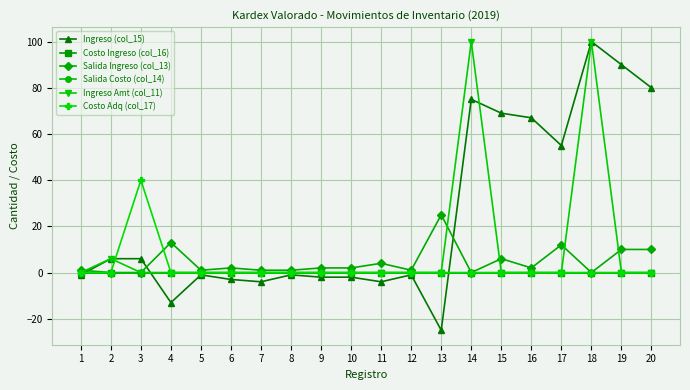

Which category has the lowest value in the Salida Costo (col_14) series?

1